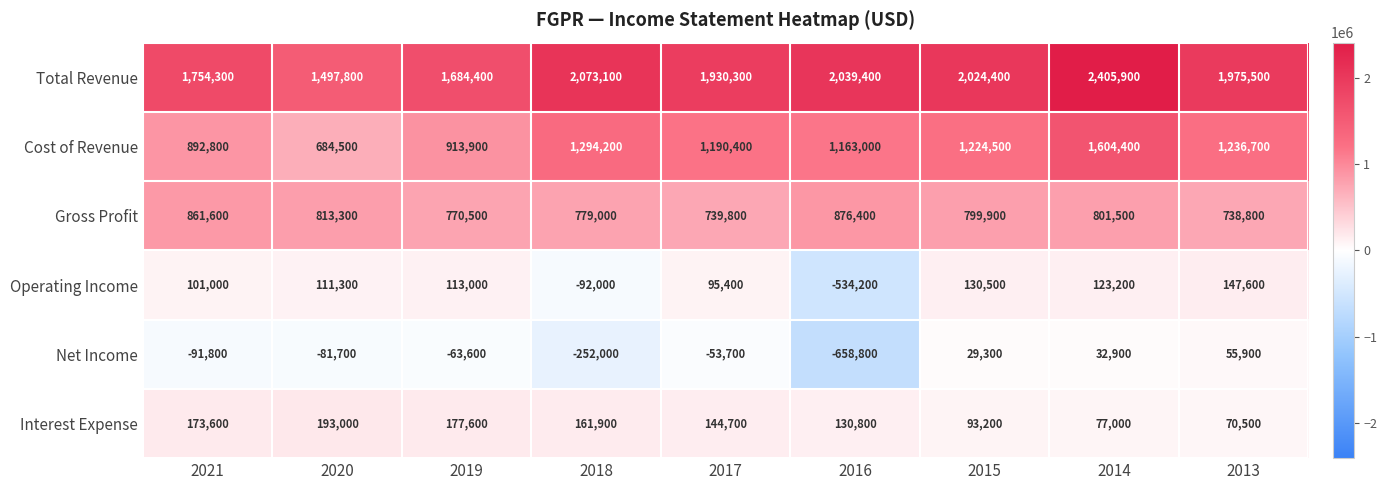

Rank the series at 2015 from lowest to highest value.

Net Income, Interest Expense, Operating Income, Gross Profit, Cost of Revenue, Total Revenue